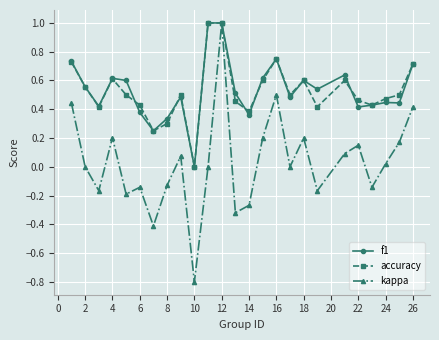

Which series has the largest range (max minus min)?

kappa